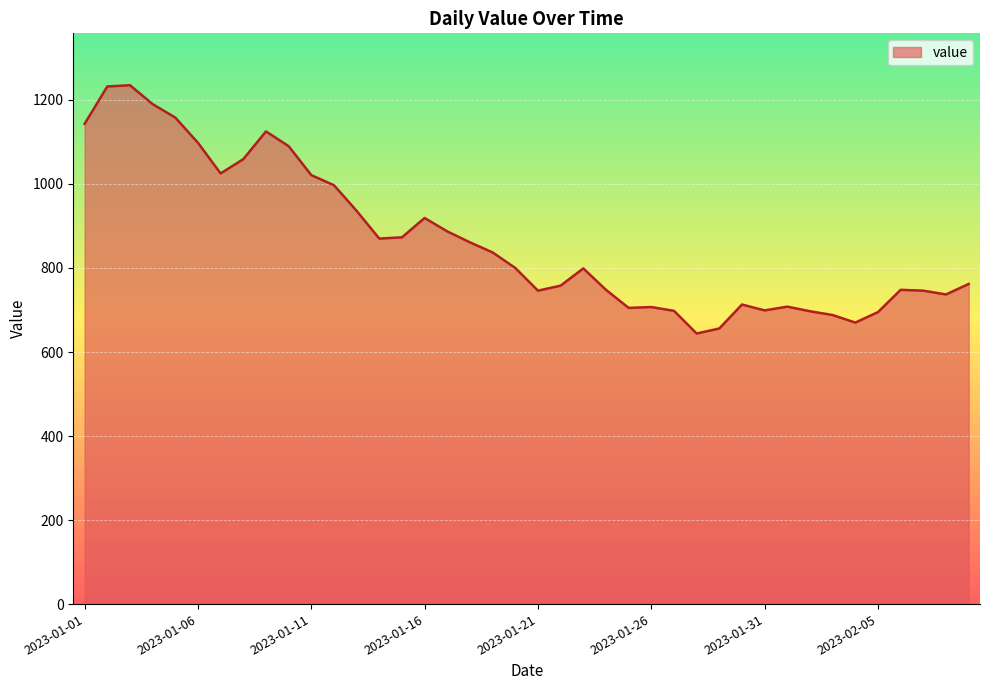

What is the minimum value shown in the chart?

644